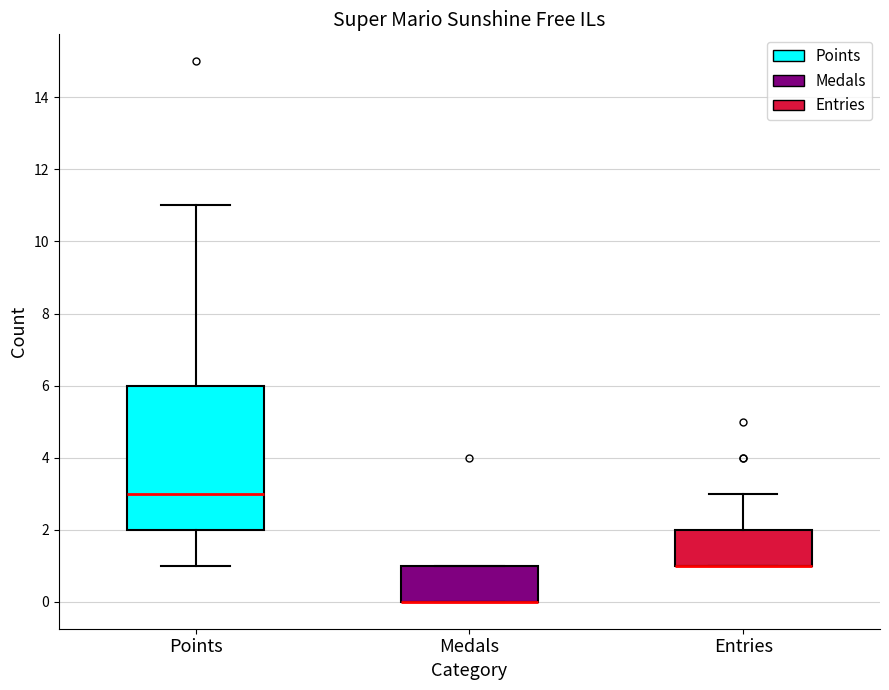

Reading left to right, read every box against the y-axis: the position of its median line, the range the box covers, and the ends of its whiskers. The values are not printed on the chart, so give them approximately, as read against the axis.

Points: median 3, box 2 to 6, whiskers 1 to 11
Medals: median 0 (drawn on the box's lower edge), box 0 to 1, whiskers 0 to 1
Entries: median 1 (drawn on the box's lower edge), box 1 to 2, whiskers 1 to 3